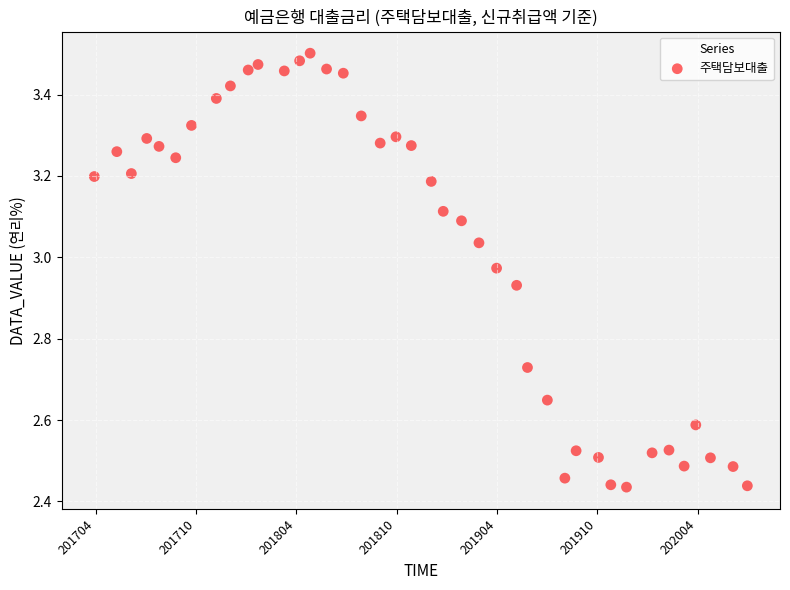

What is the range of Y values (max minus min)?

1.1